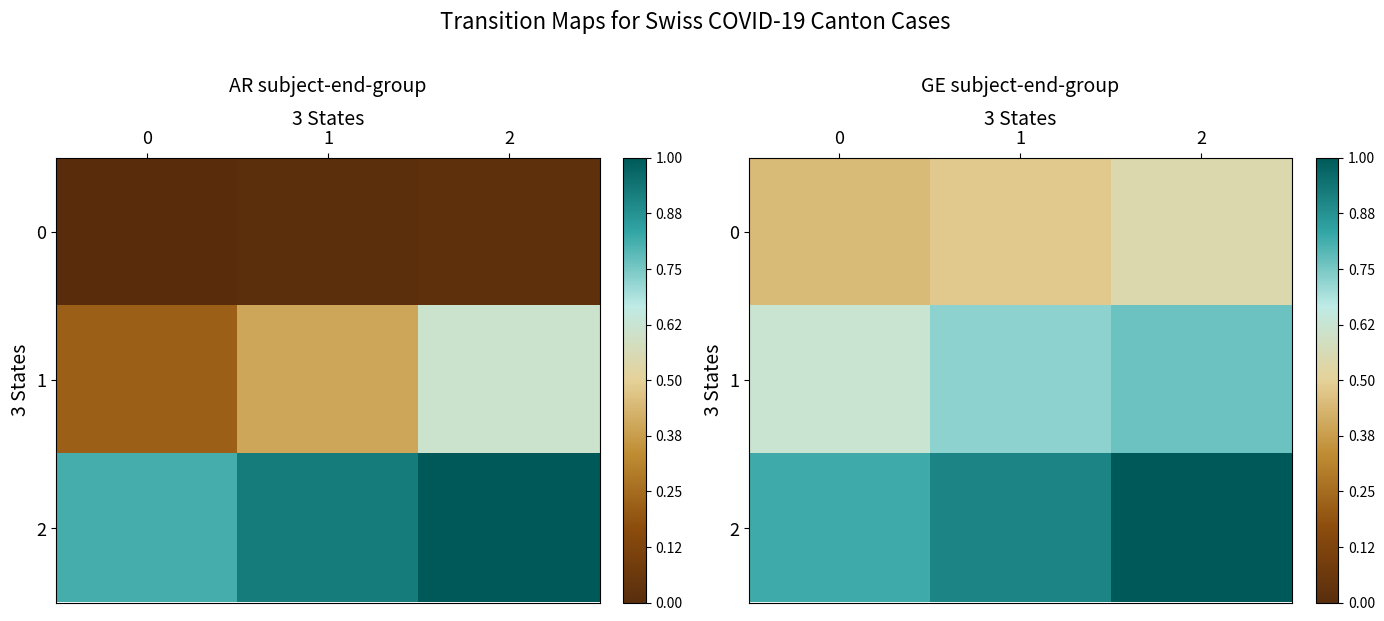

What is the difference between the highest and lowest values at 2?

0.5